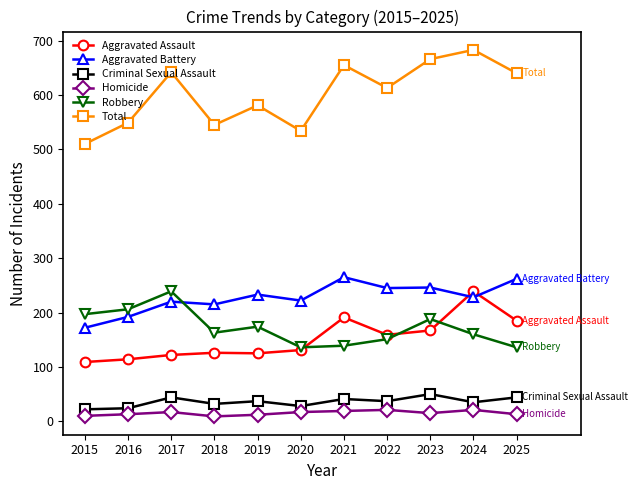

Is the value of Robbery at 2019 greater than the value of Aggravated Battery at 2018?

No